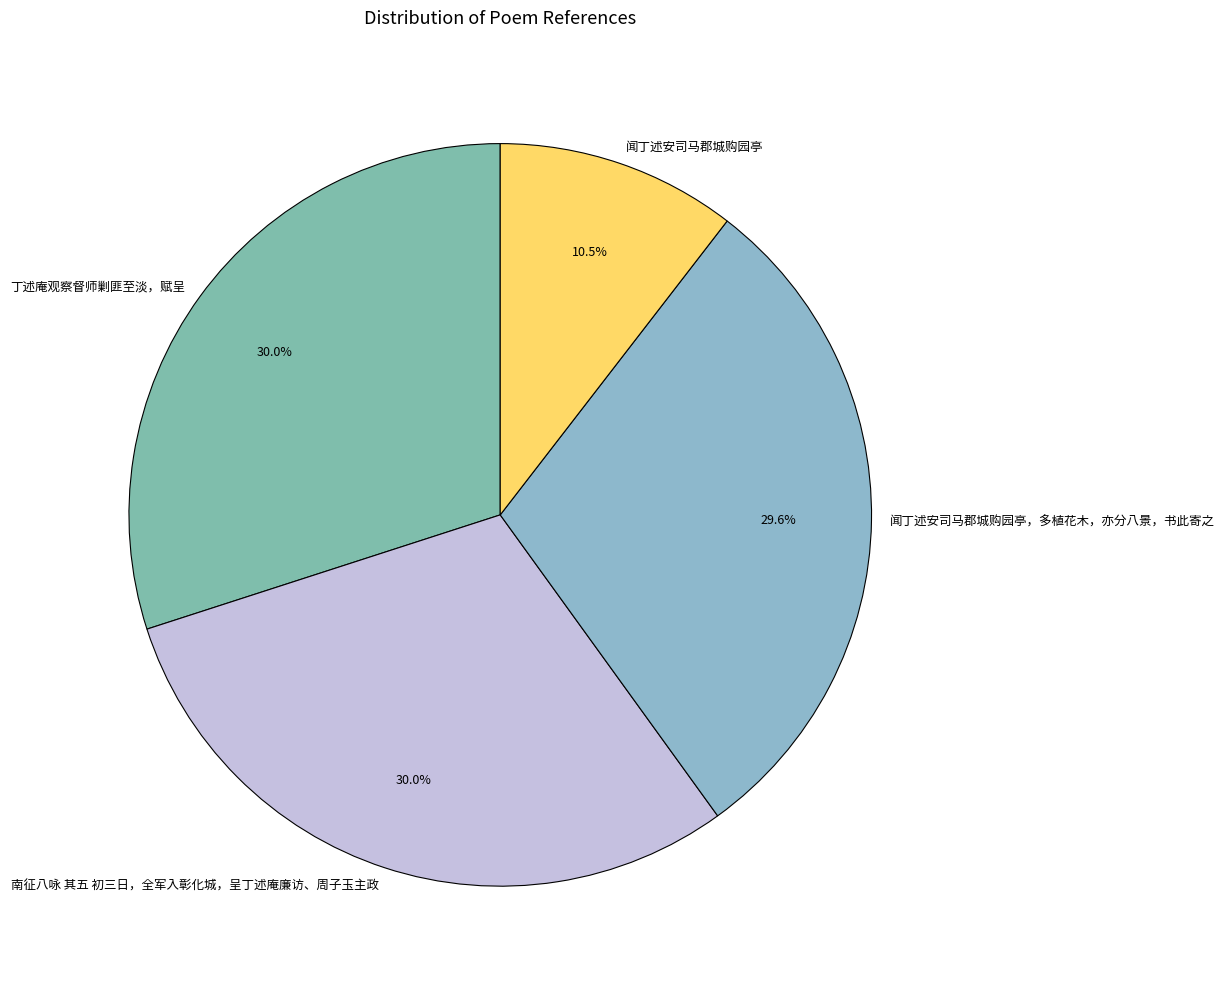

Does 南征八咏 其五 初三日，全军入彰化城，呈丁述庵廉访、周子玉主政 represent more than half of the total?

No